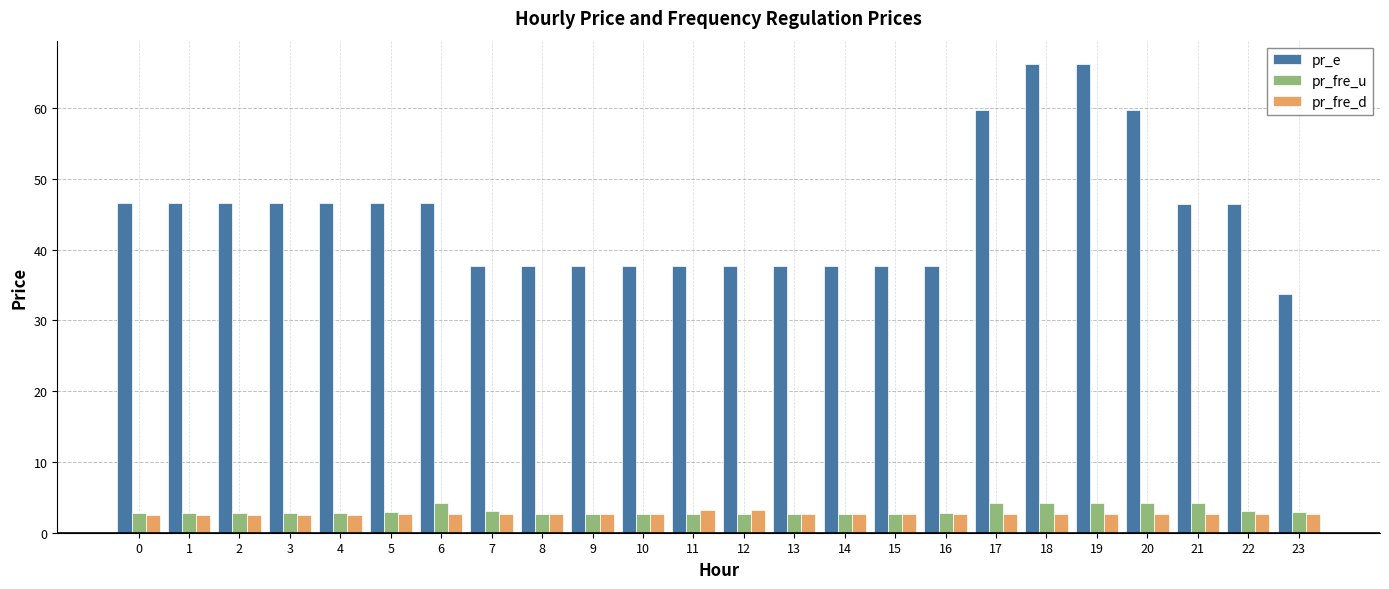

The pr_fre_d series shows 2.7 at 15. True or false?

True